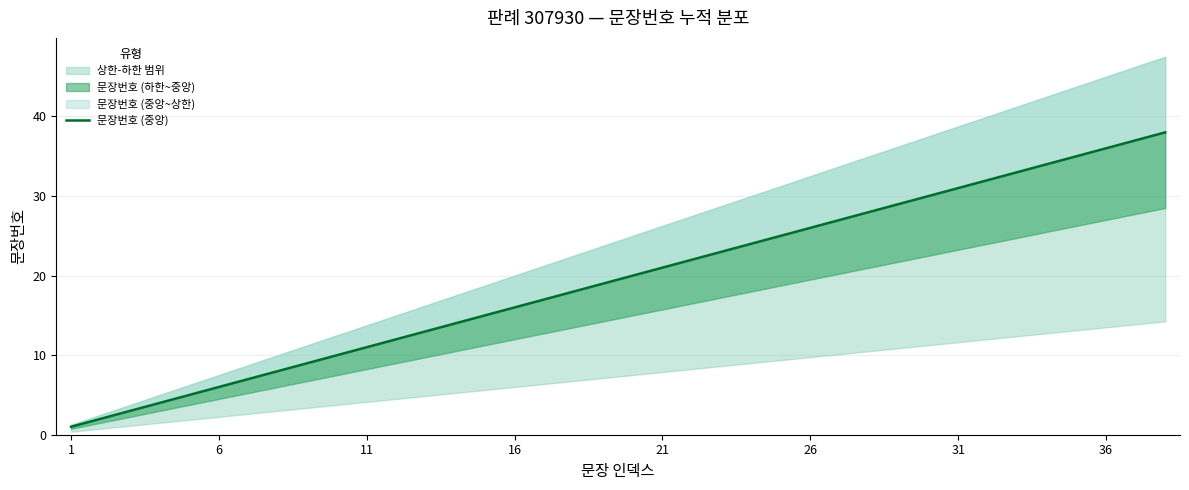

What is the difference between the values at 15 and 17?

2